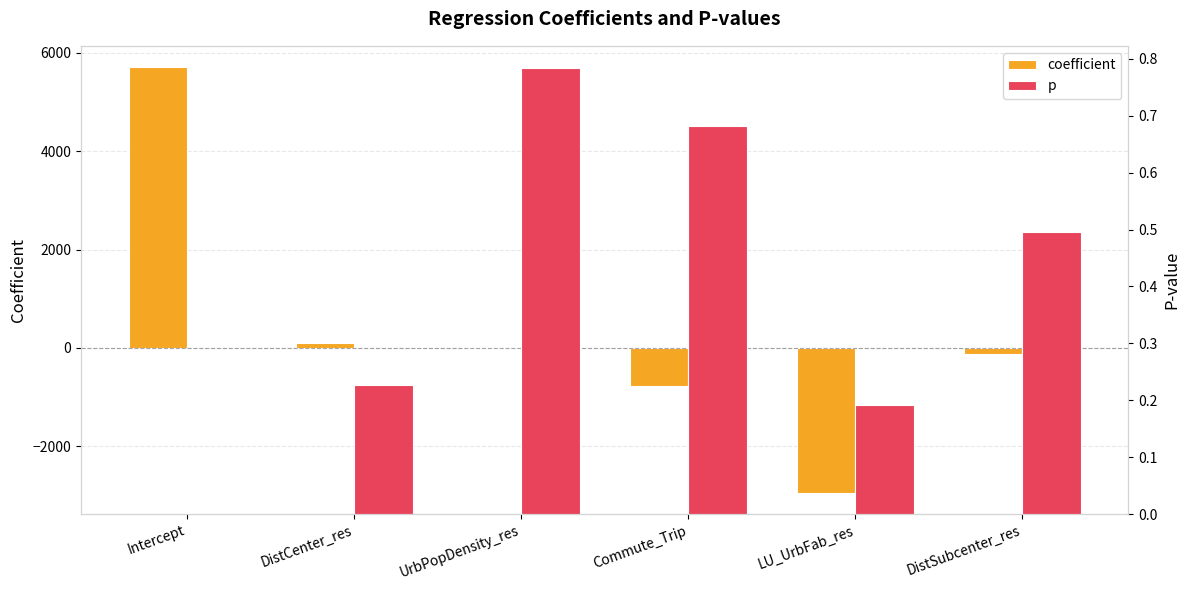

What are all the series names shown in the legend?

coefficient, p